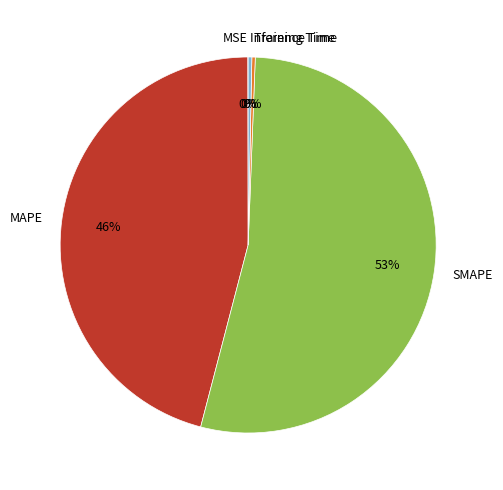

What is the largest slice in the pie chart?

SMAPE